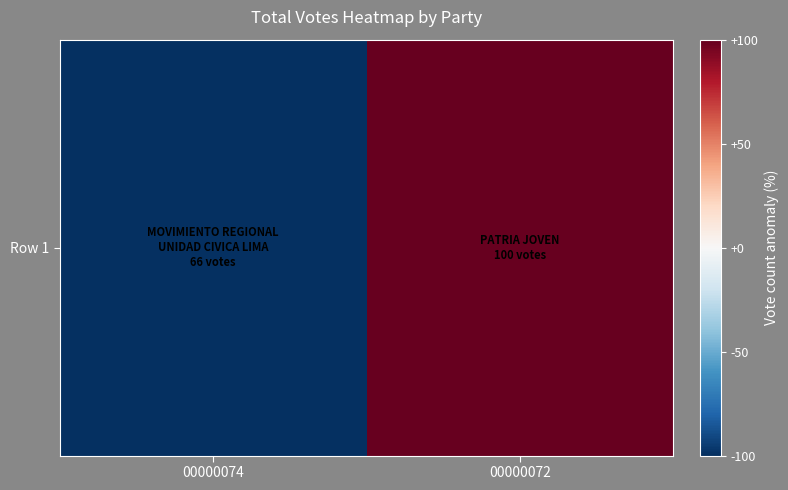

The value at 00000074 is -159. True or false?

False